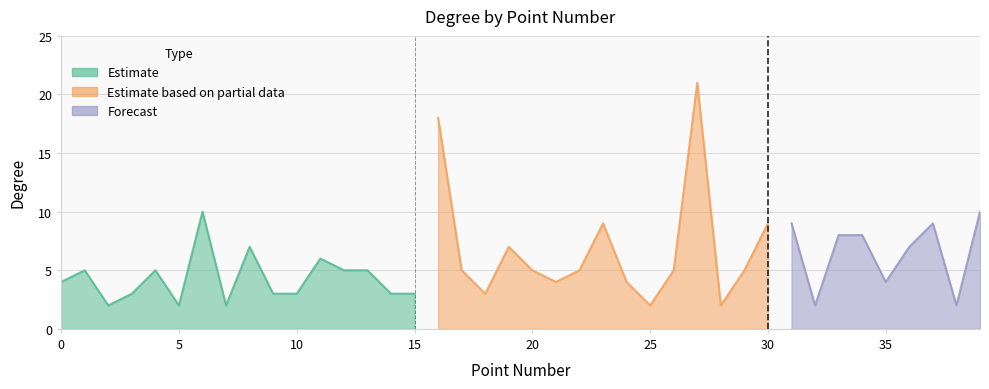

Which has a higher value, 0 or 27?

27